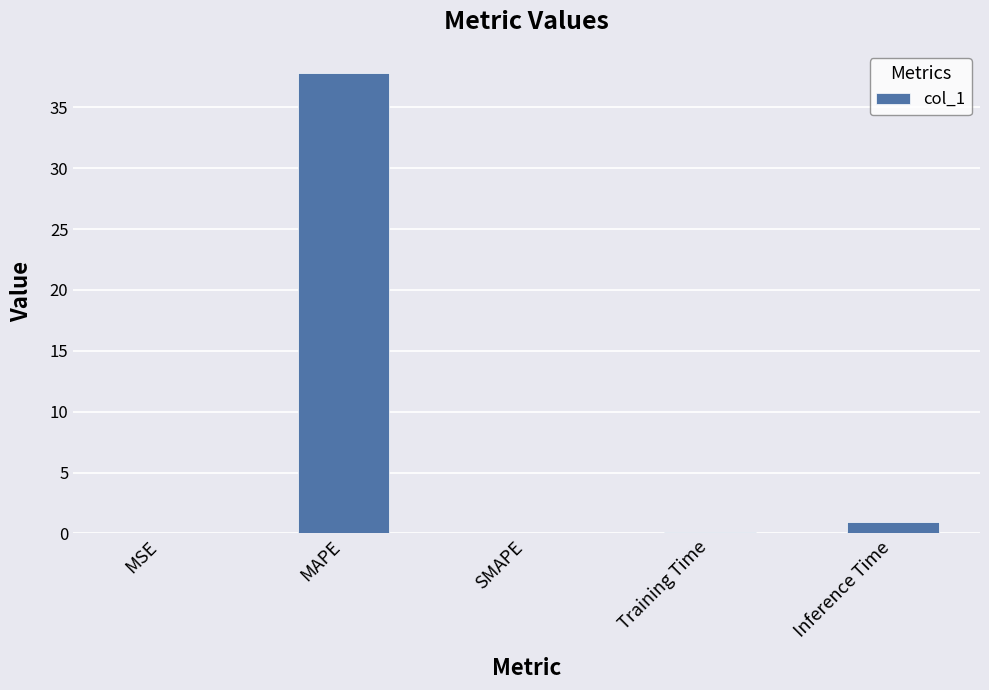

Are the bars horizontal?

No